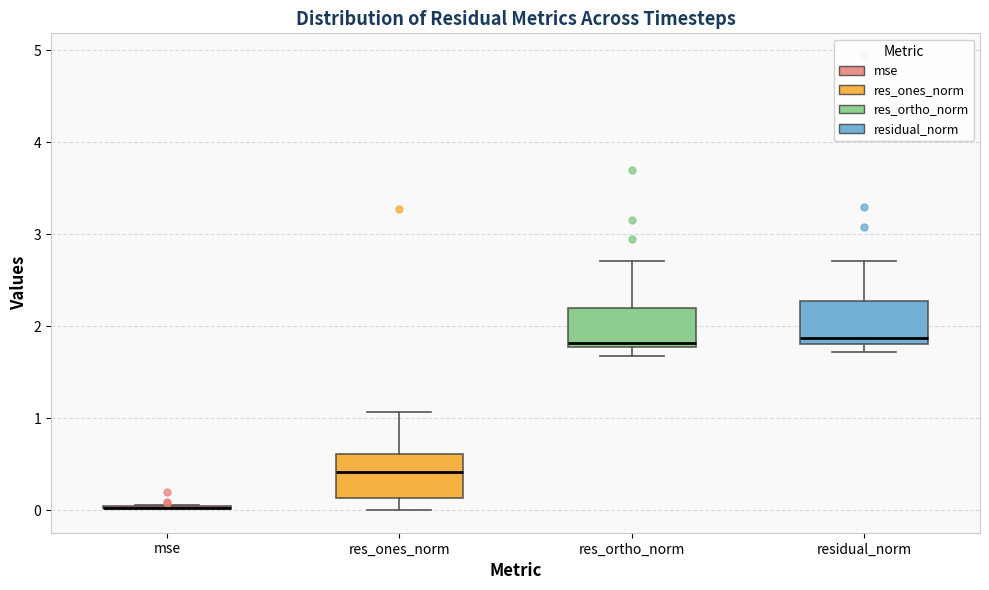

Reading left to right, read every box against the y-axis: the position of its median line, the range the box covers, and the ends of its whiskers. The values are not printed on the chart, so give them approximately, as read against the axis.

mse: box collapsed to a line at 0.0, whiskers 0.0 to 0.1
res_ones_norm: median 0.4, box 0.1 to 0.6, whiskers 0.0 to 1.1
res_ortho_norm: median 1.8 (just above the box's lower edge), box 1.8 to 2.2, whiskers 1.7 to 2.7
residual_norm: median 1.9, box 1.8 to 2.3, whiskers 1.7 to 2.7